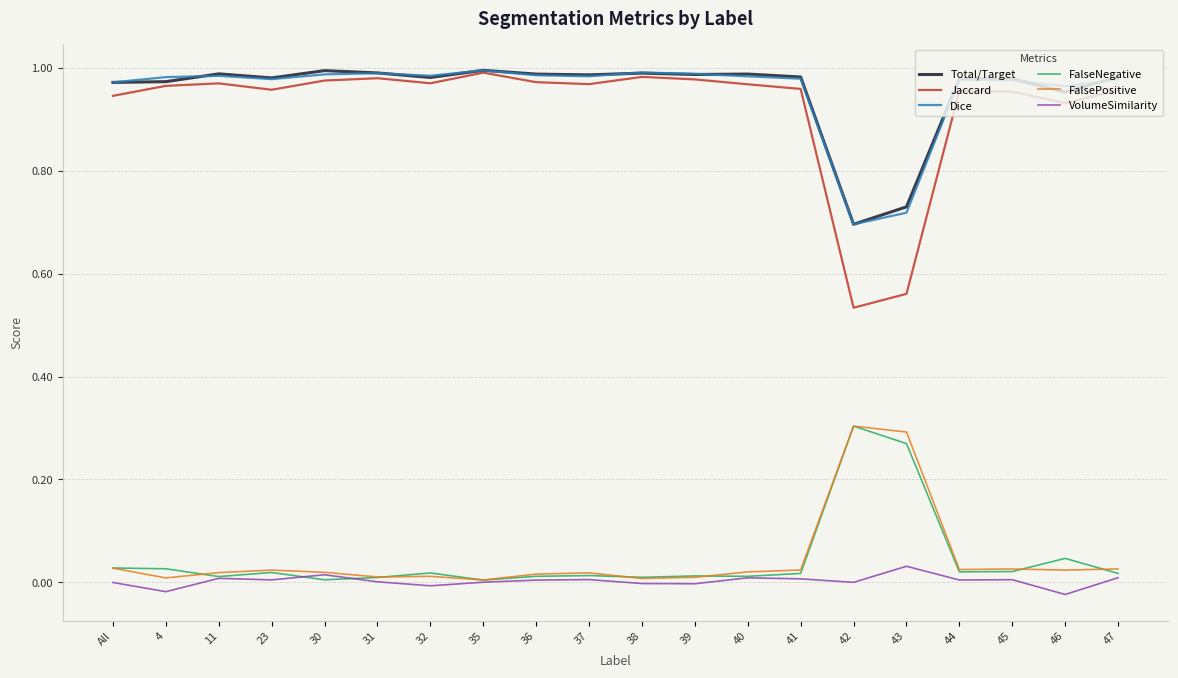

Is the value of FalsePositive at 41 greater than the value of Dice at 41?

No